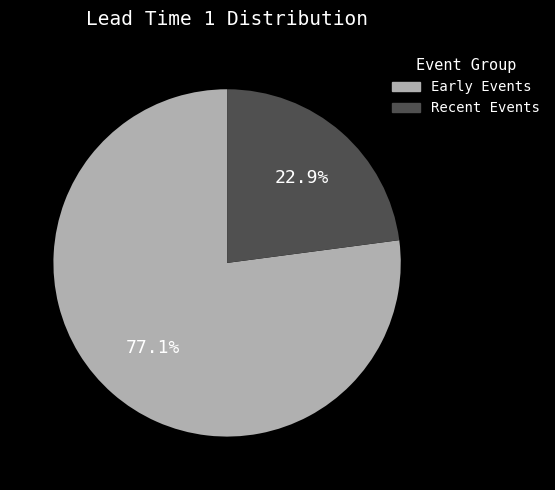

Which category has the smallest portion of the pie?

Recent Events